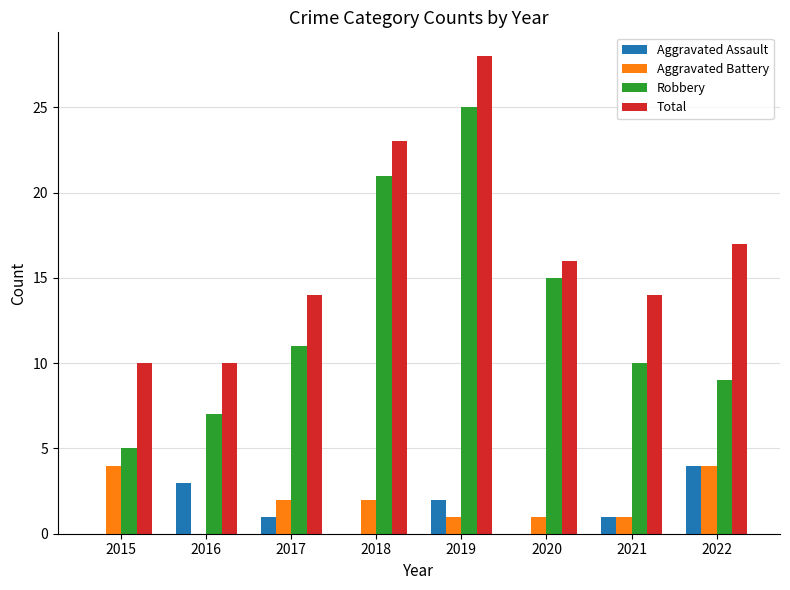

The value of Robbery at 2021 is 10. True or false?

True